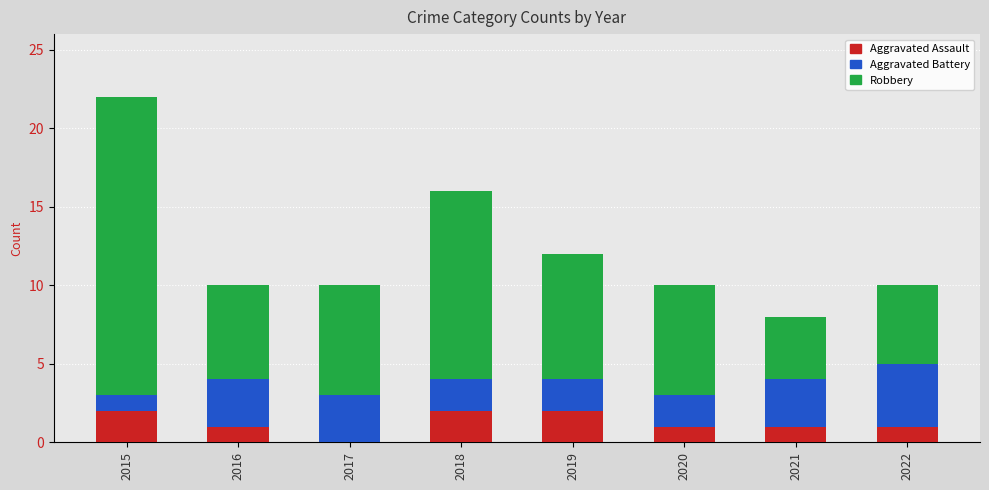

At which category is the sum across all series the highest?

2015